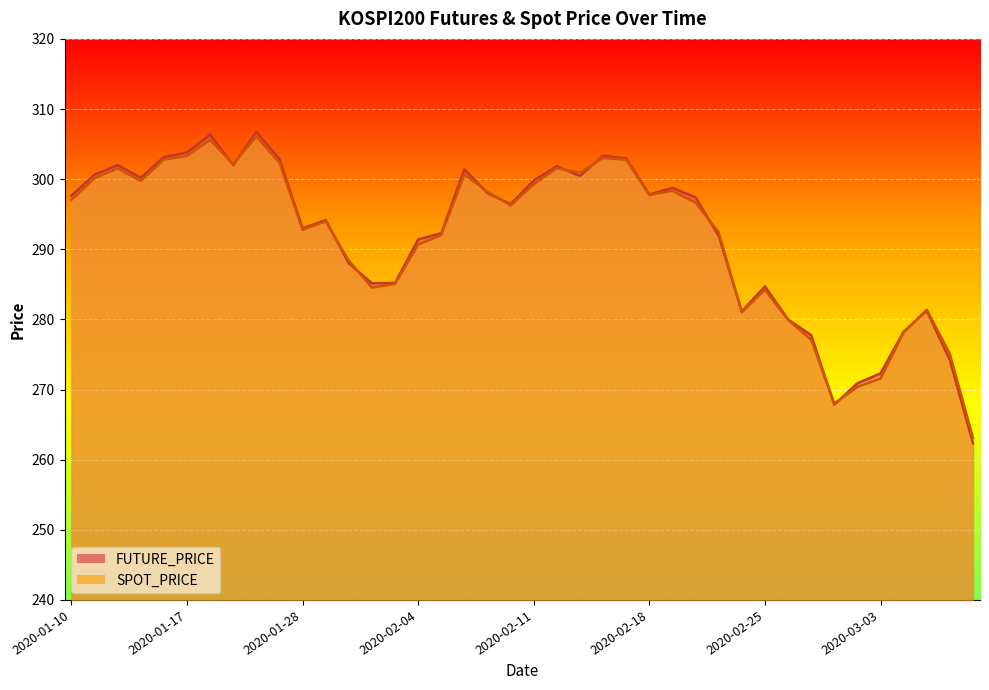

Is the value of SPOT_PRICE at 2020-03-05 greater than the value of FUTURE_PRICE at 2020-02-21?

No